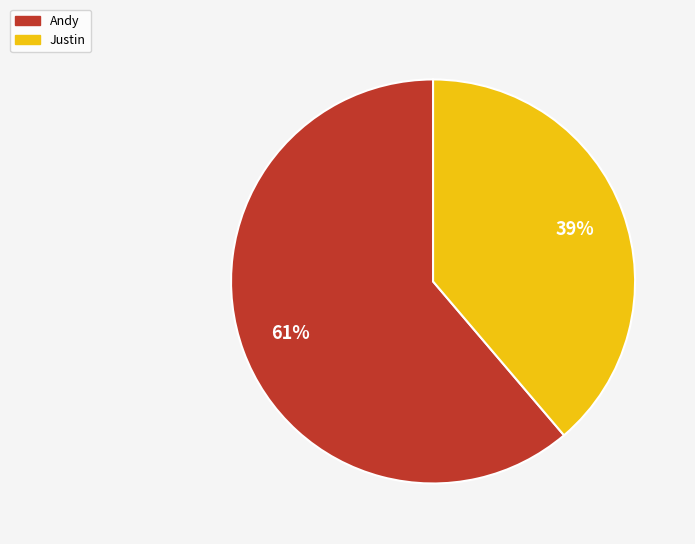

The Andy slice represents 51% of the pie. True or false?

False